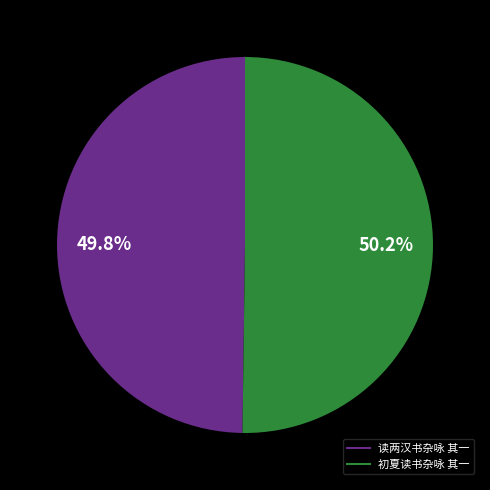

To the nearest percent, what percentage of the pie is 初夏读书杂咏 其一?

50%